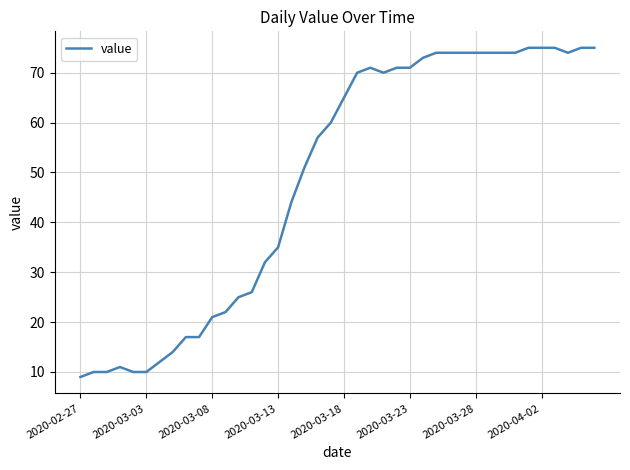

What is the smallest value displayed?

9